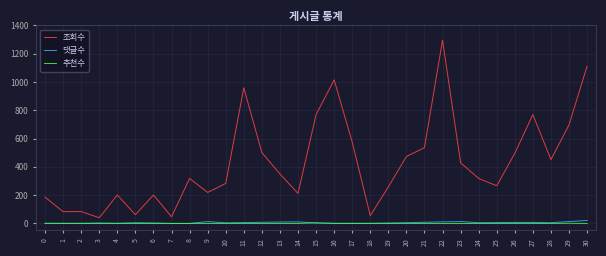

Between 14 and 18, which series saw the biggest shift?

조회수